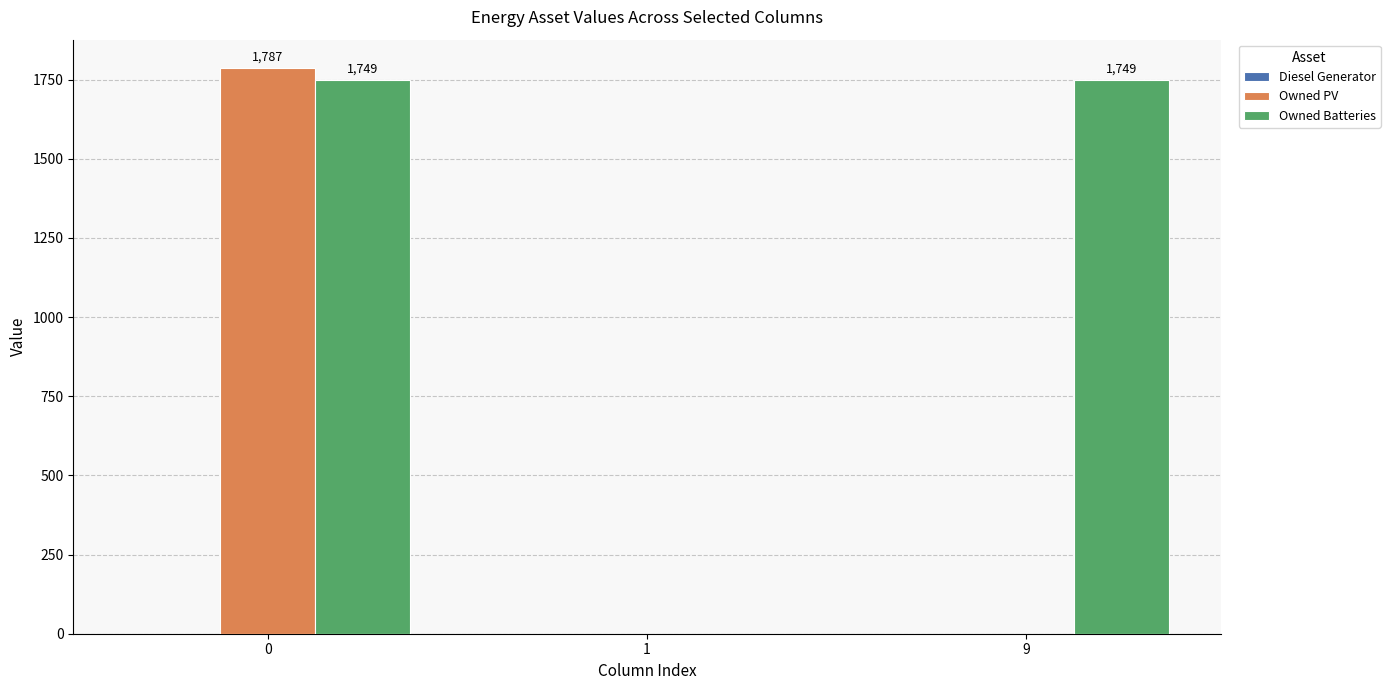

Are the bars horizontal?

No